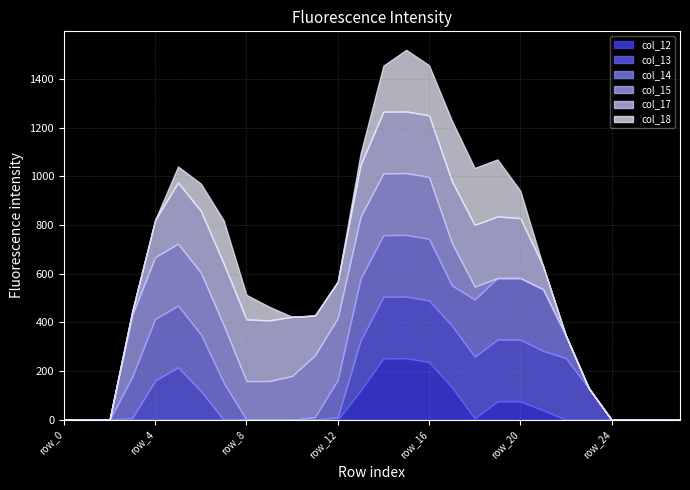

What is the difference between the second highest and minimum values in the col_18 series?

249